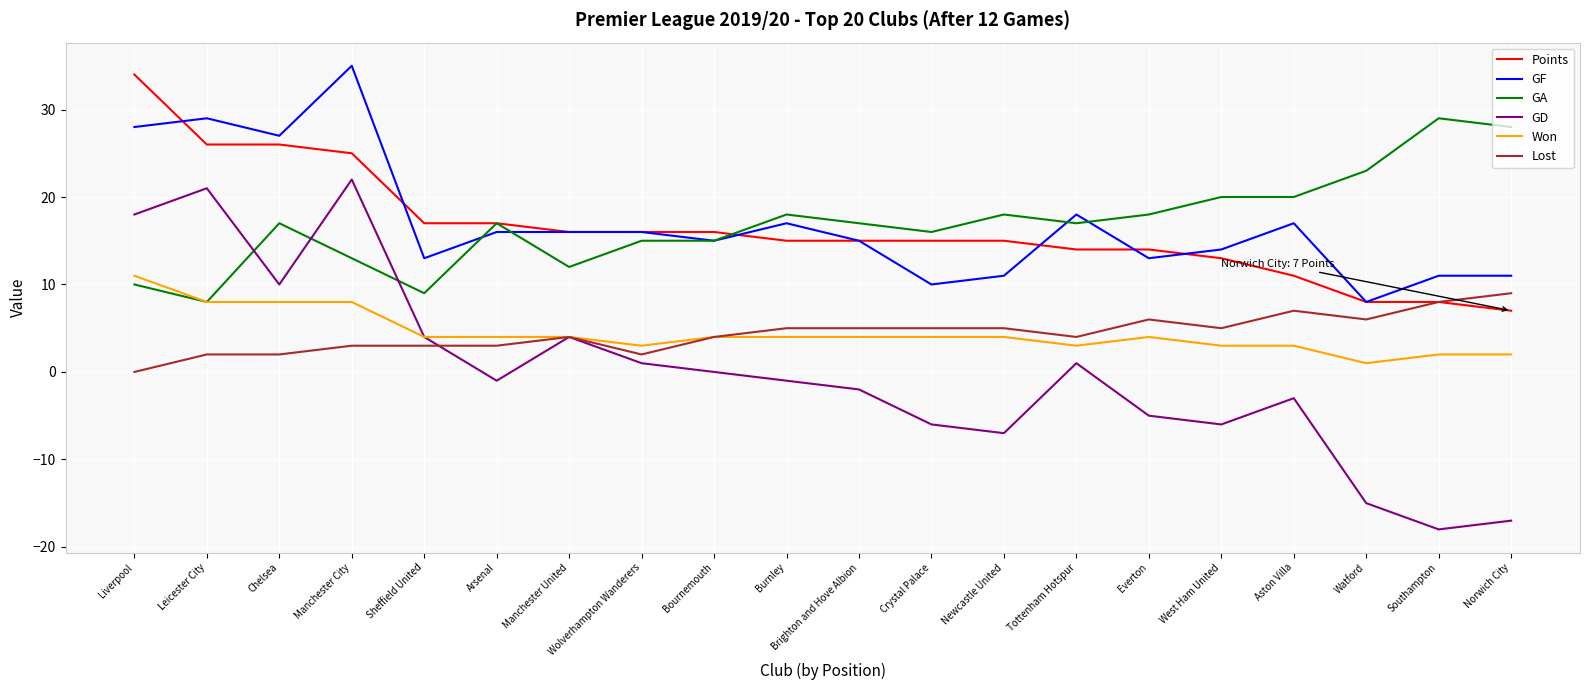

Does the chart have visible grid lines?

Yes